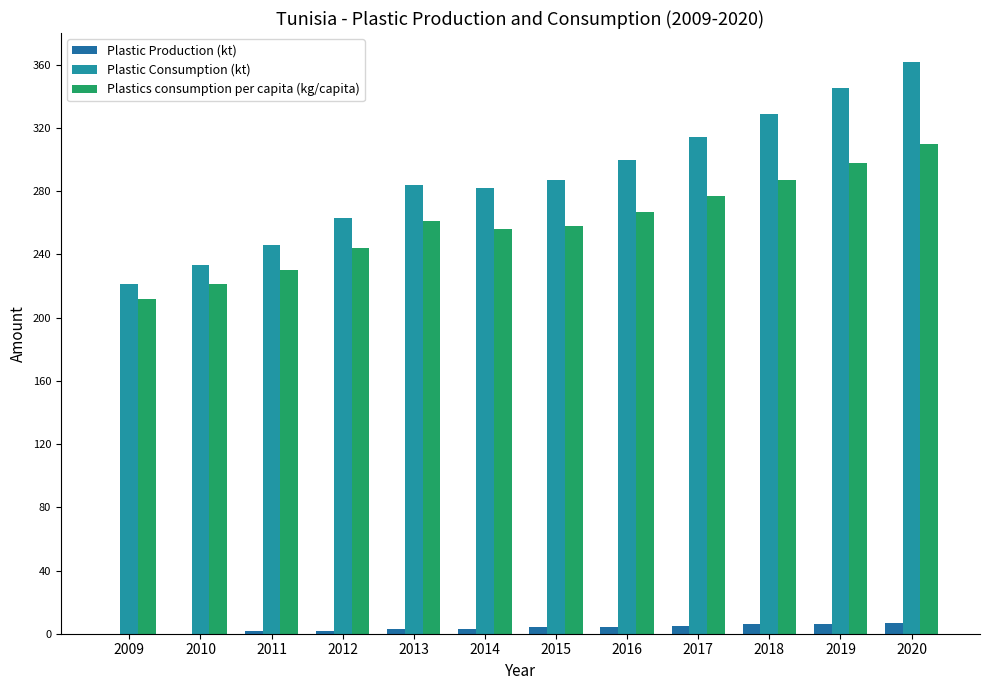

Between 2013 and 2011, which is larger?

2013